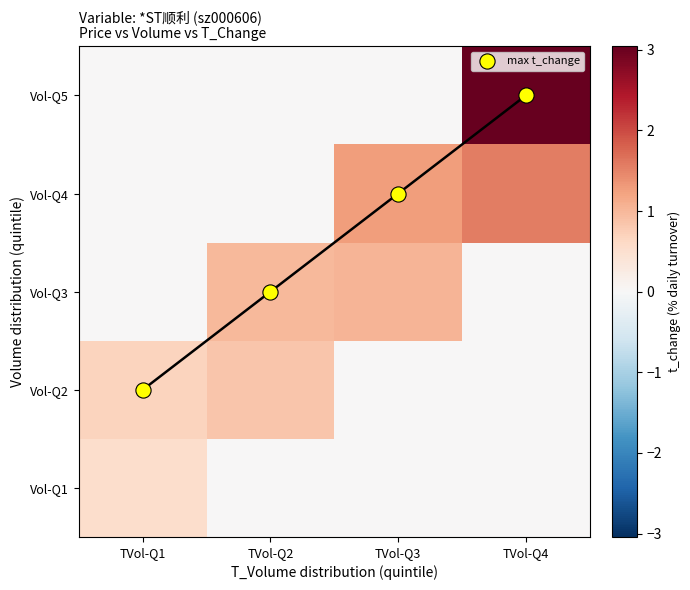

How many categories are shown in the chart?

4